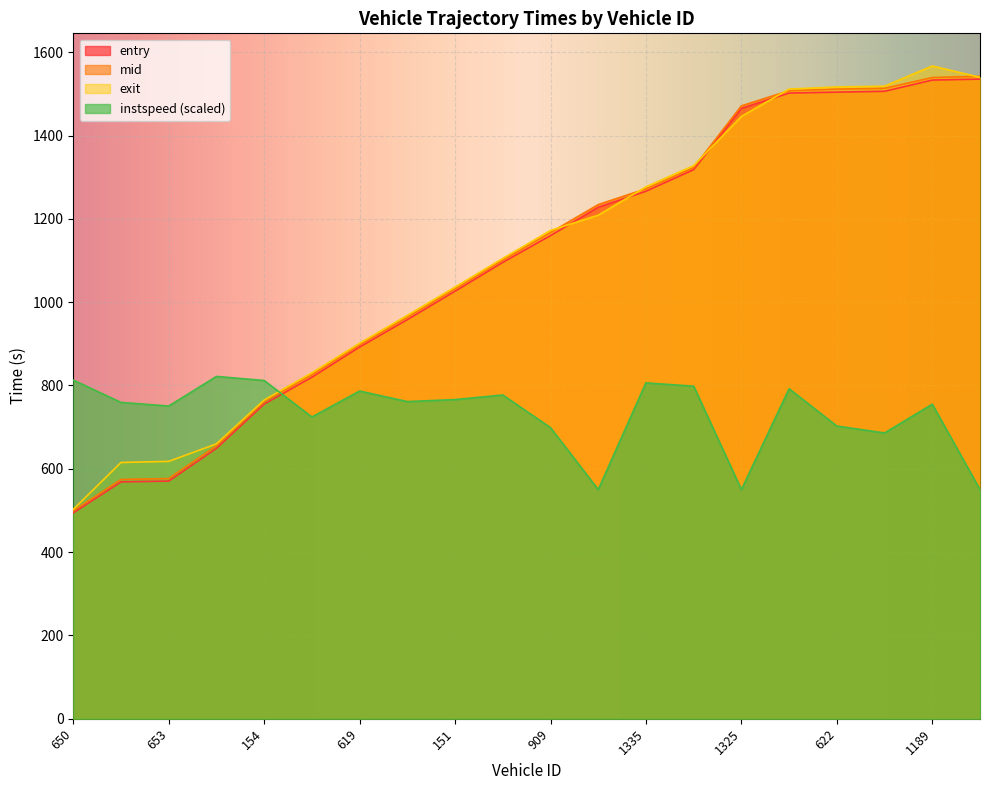

Which has a higher value, 630 or 140?

140